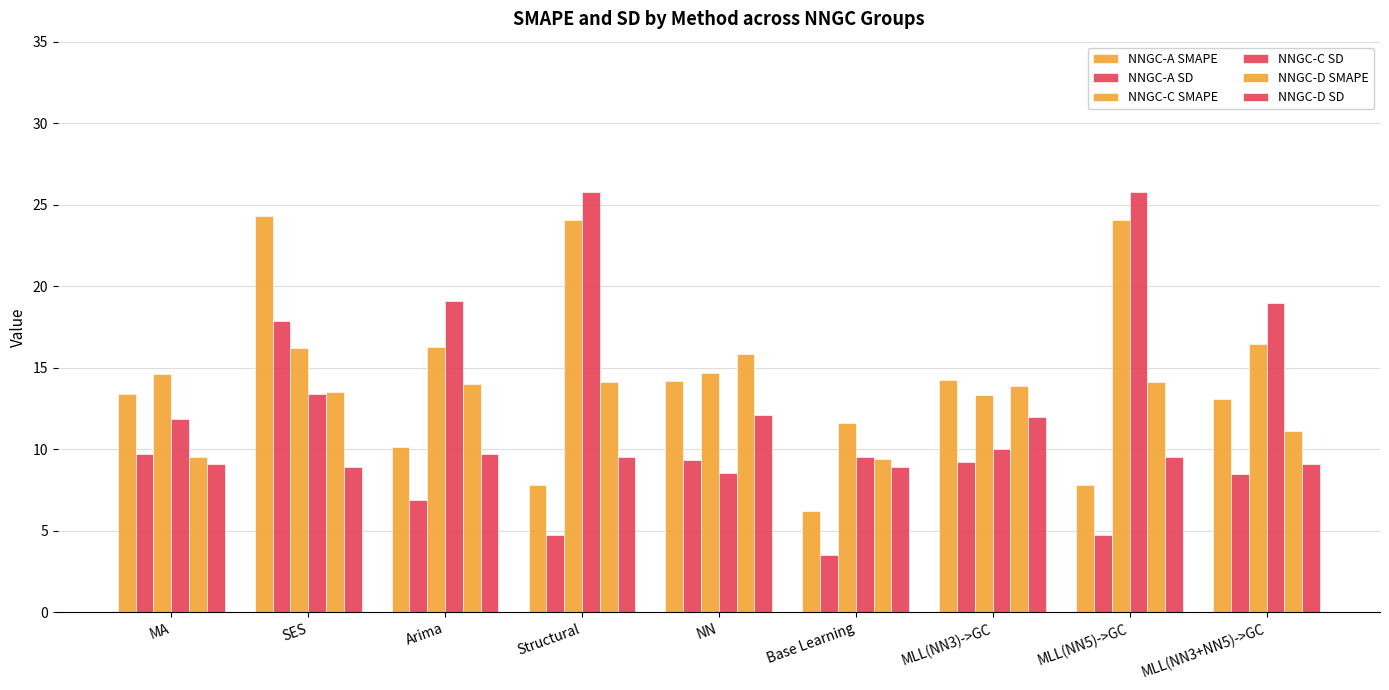

Which label corresponds to the largest value in the chart?

Structural